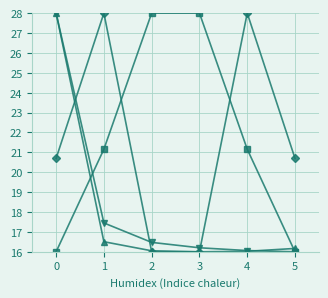

What is the spread (max minus min) of values at 2?

12.0